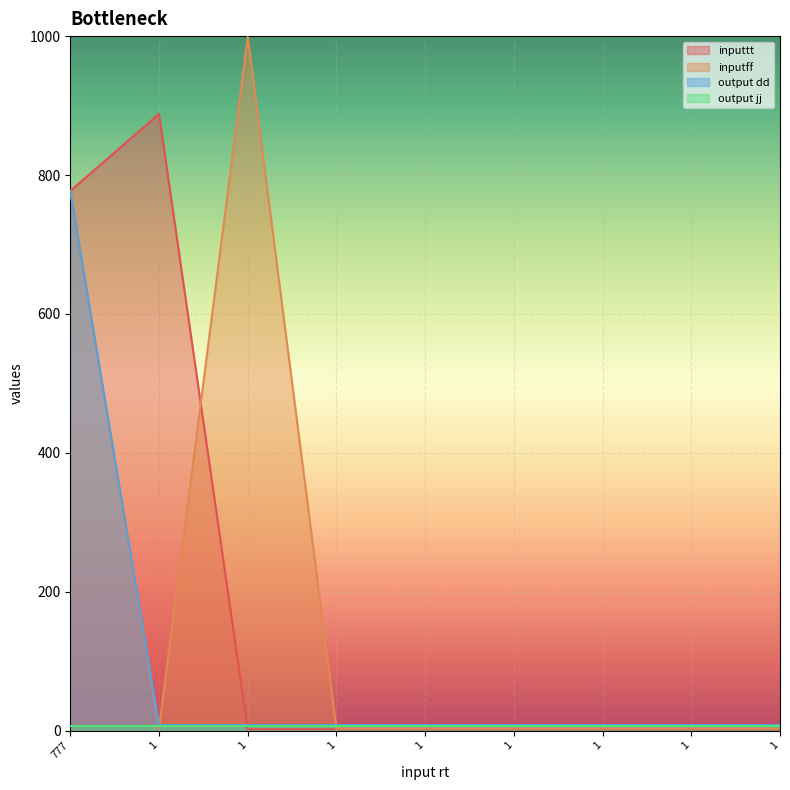

At how many categories does at least one series exceed 244?

3